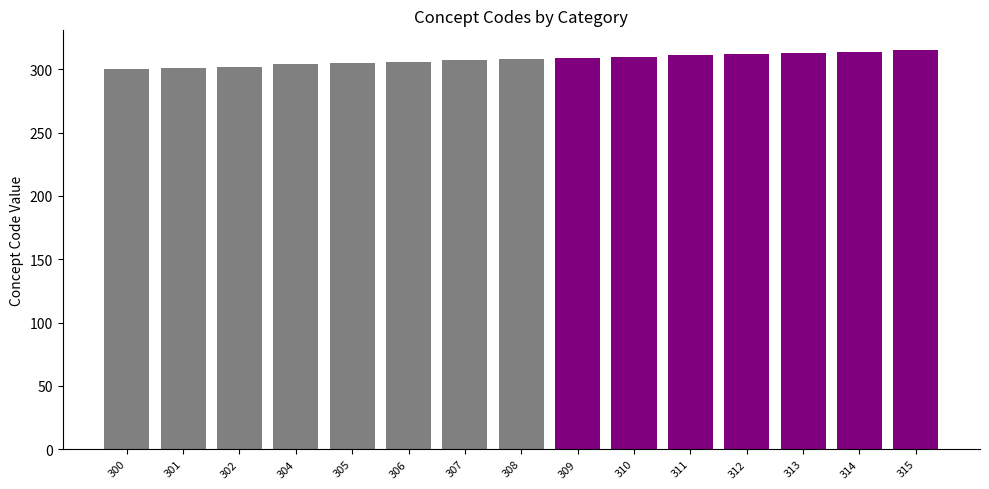

What is the difference between the maximum and minimum values?

15